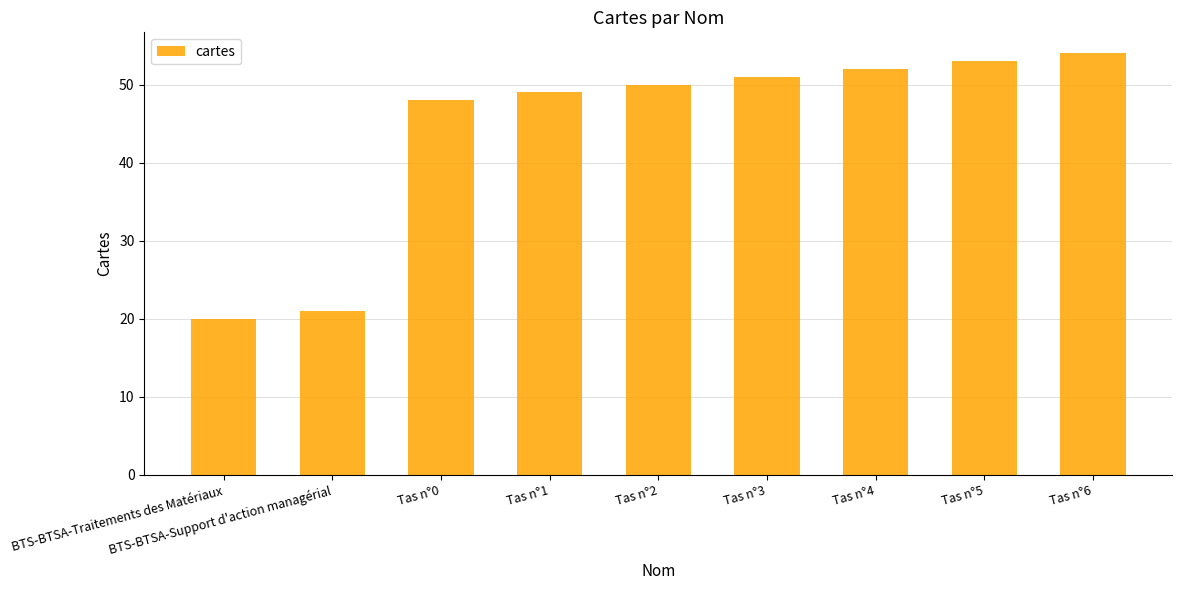

What is the difference between the values at Tas n°0 and BTS-BTSA-Support d'action managérial?

27